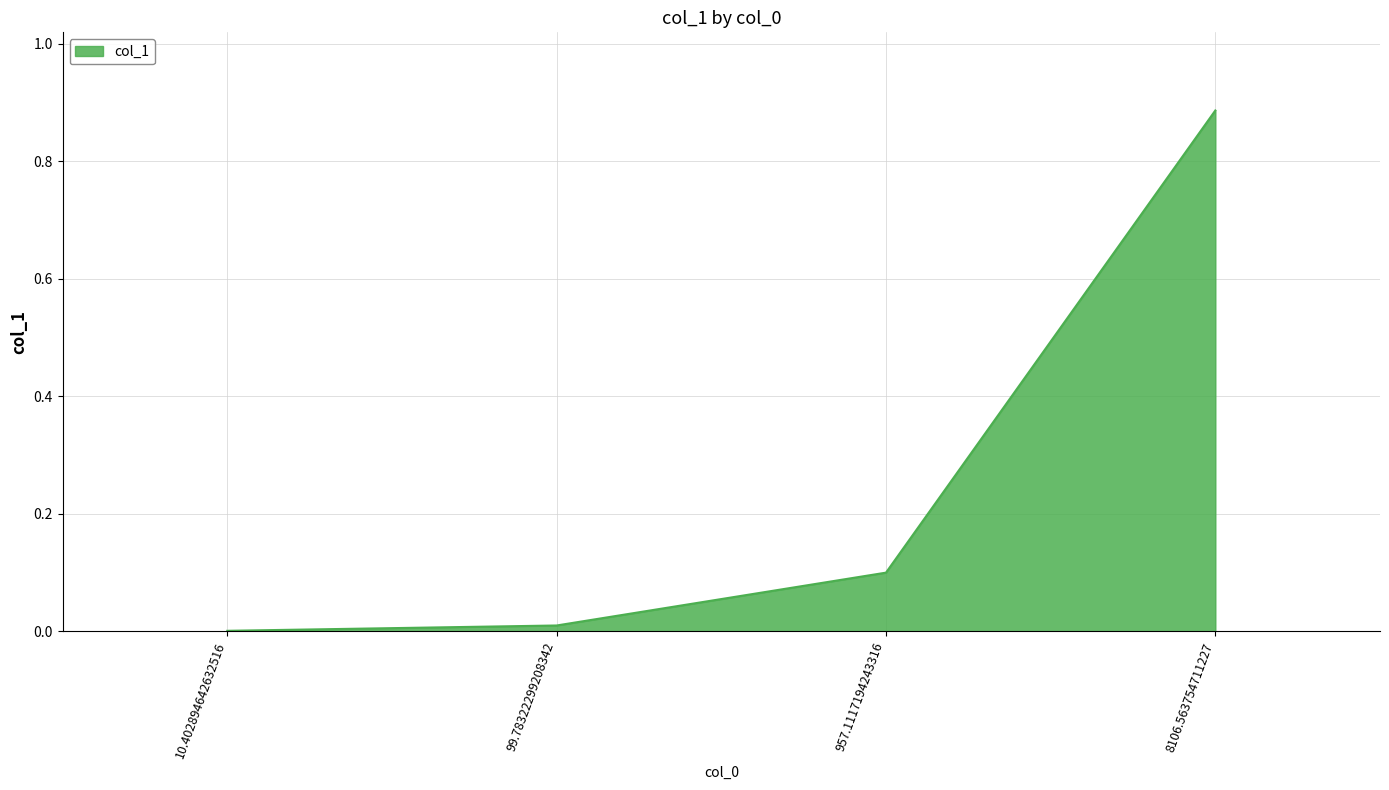

The chart shows a value of 1.2 at 8106.563754711227. True or false?

False